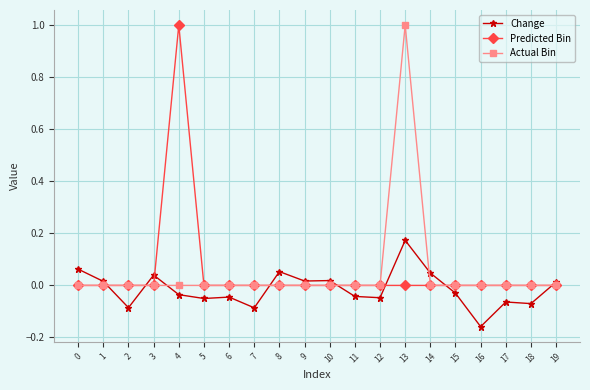

Is it true that Predicted Bin equals -0.7 at 12?

False